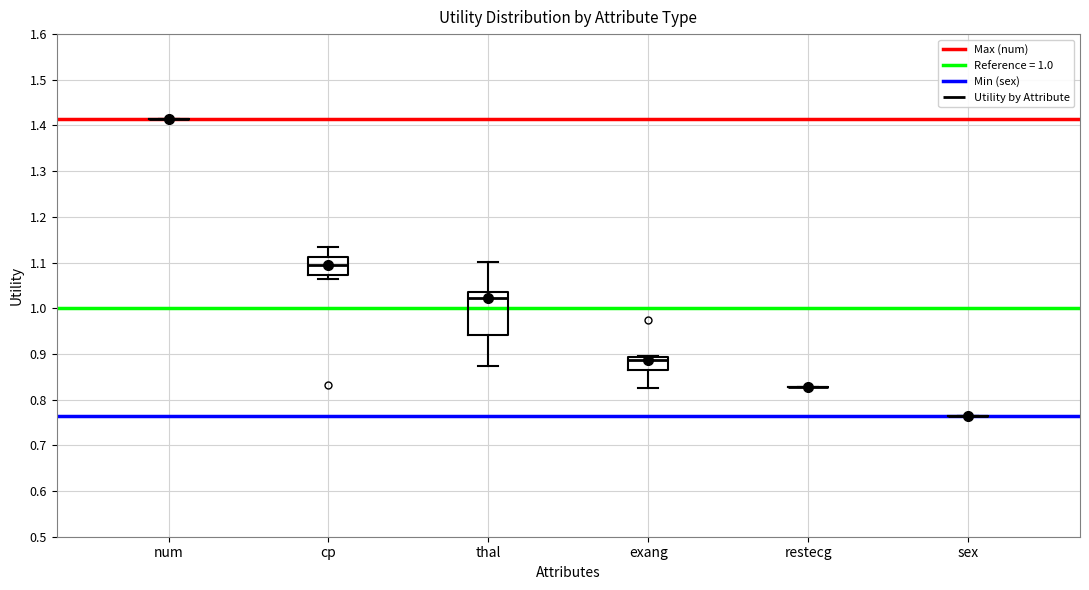

Which box is the tallest, from its lower edge to its upper edge?

thal